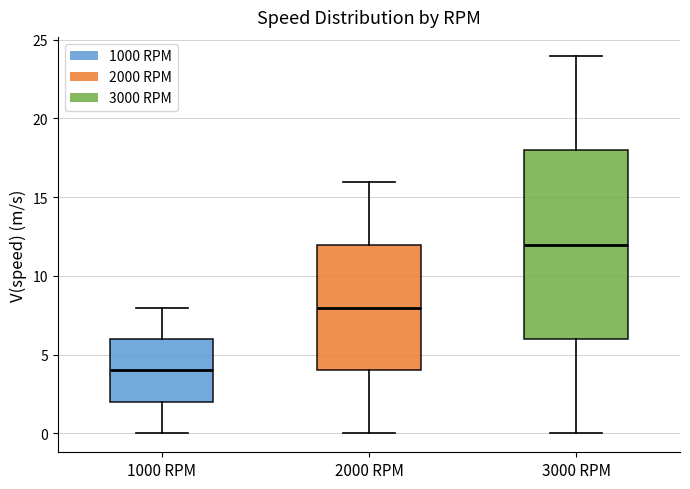

Where does the lower whisker of the box for 3000 RPM end on the y-axis? The values are not printed on the chart, so give them approximately, as read against the axis.

0